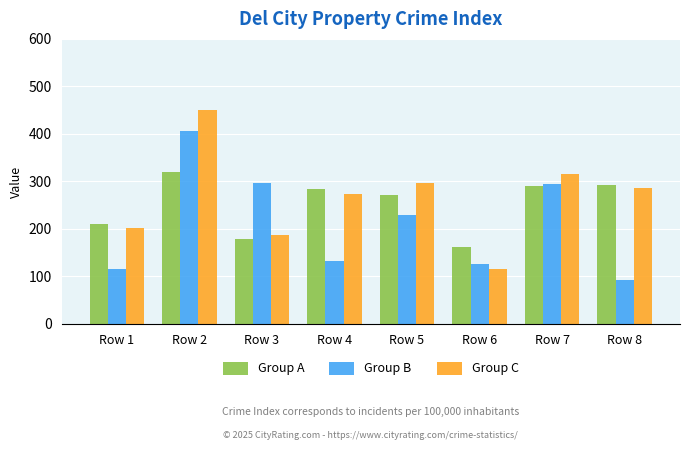

What is the value of the Group A bar at the 8th from the left?

293